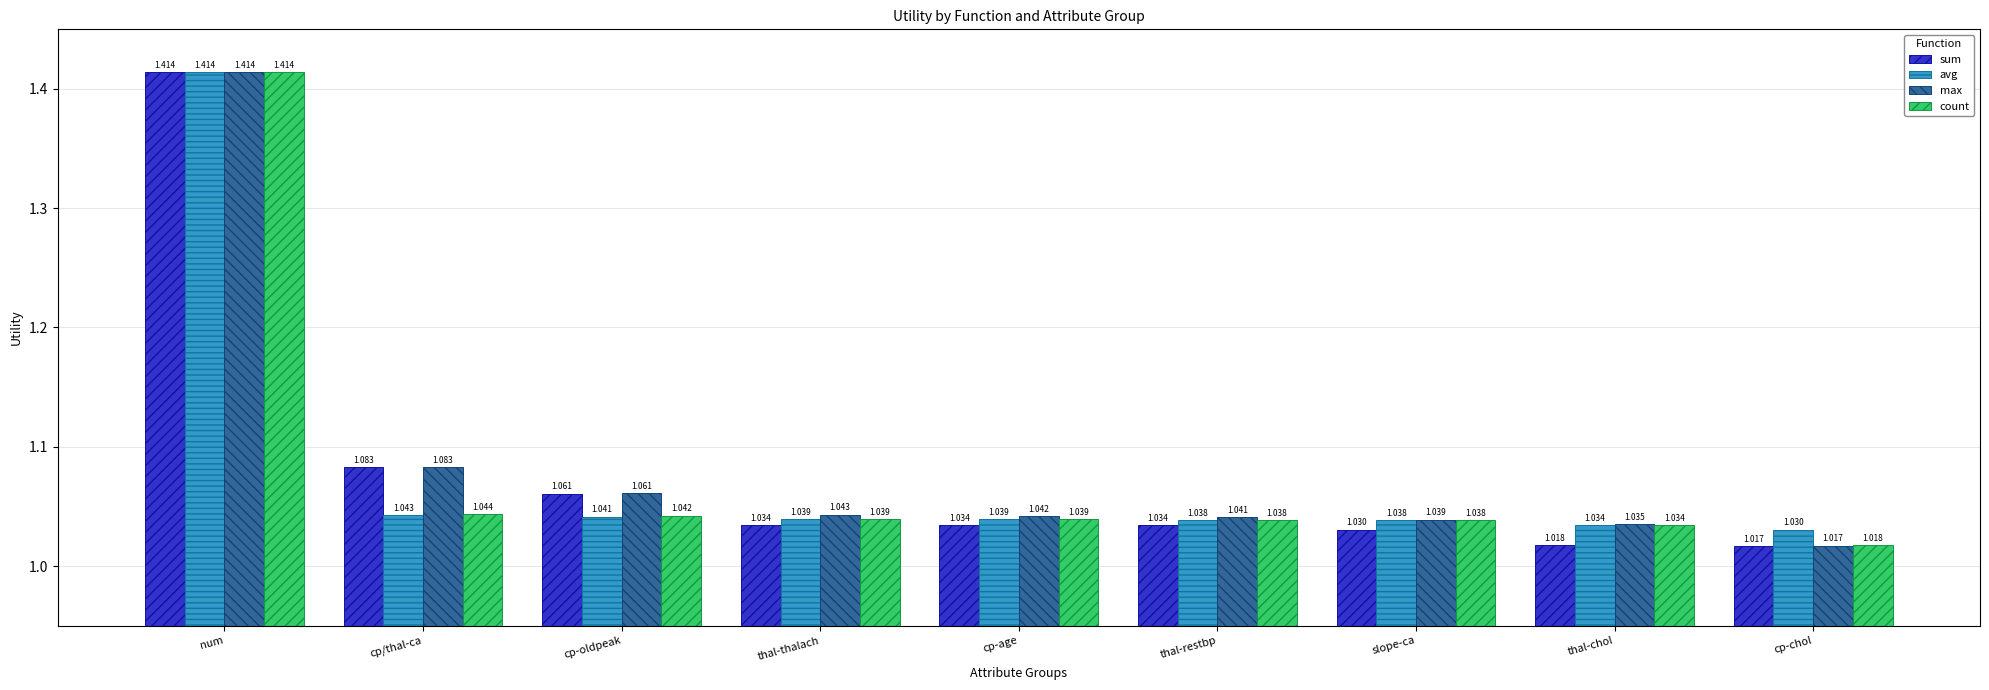

Where is sum nearest to the value 1?

cp-chol